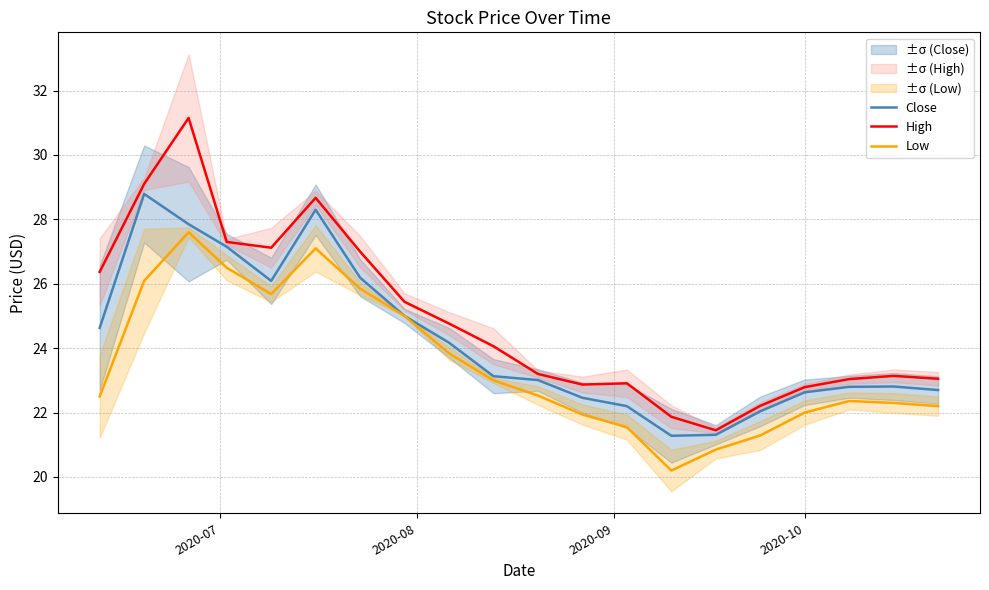

What is the maximum value for Low?

27.6